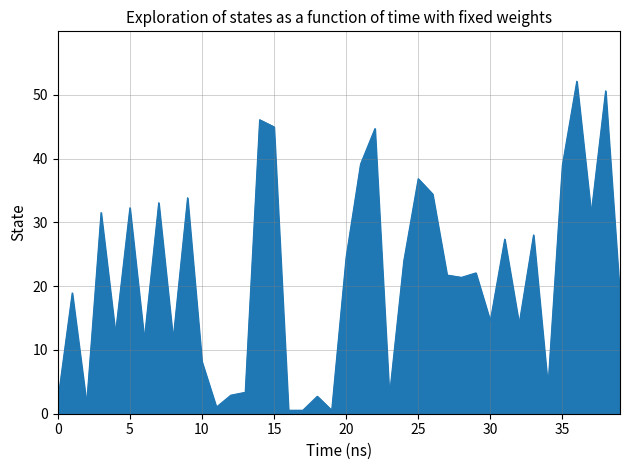

What is the maximum value shown in the chart?

52.1